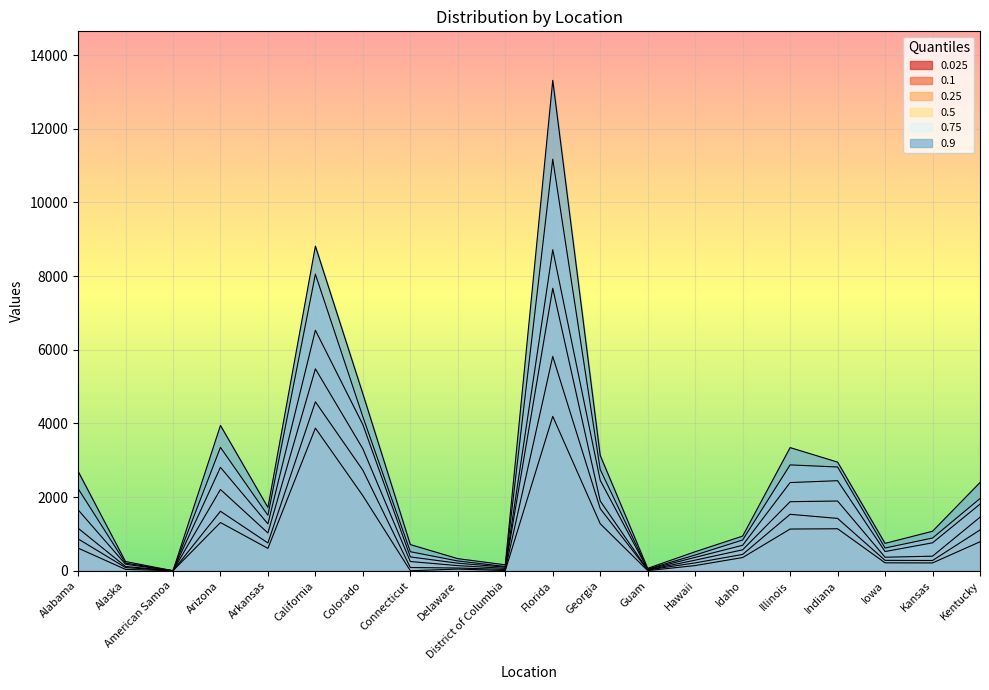

What is the sum of all 0.25 values?

30175